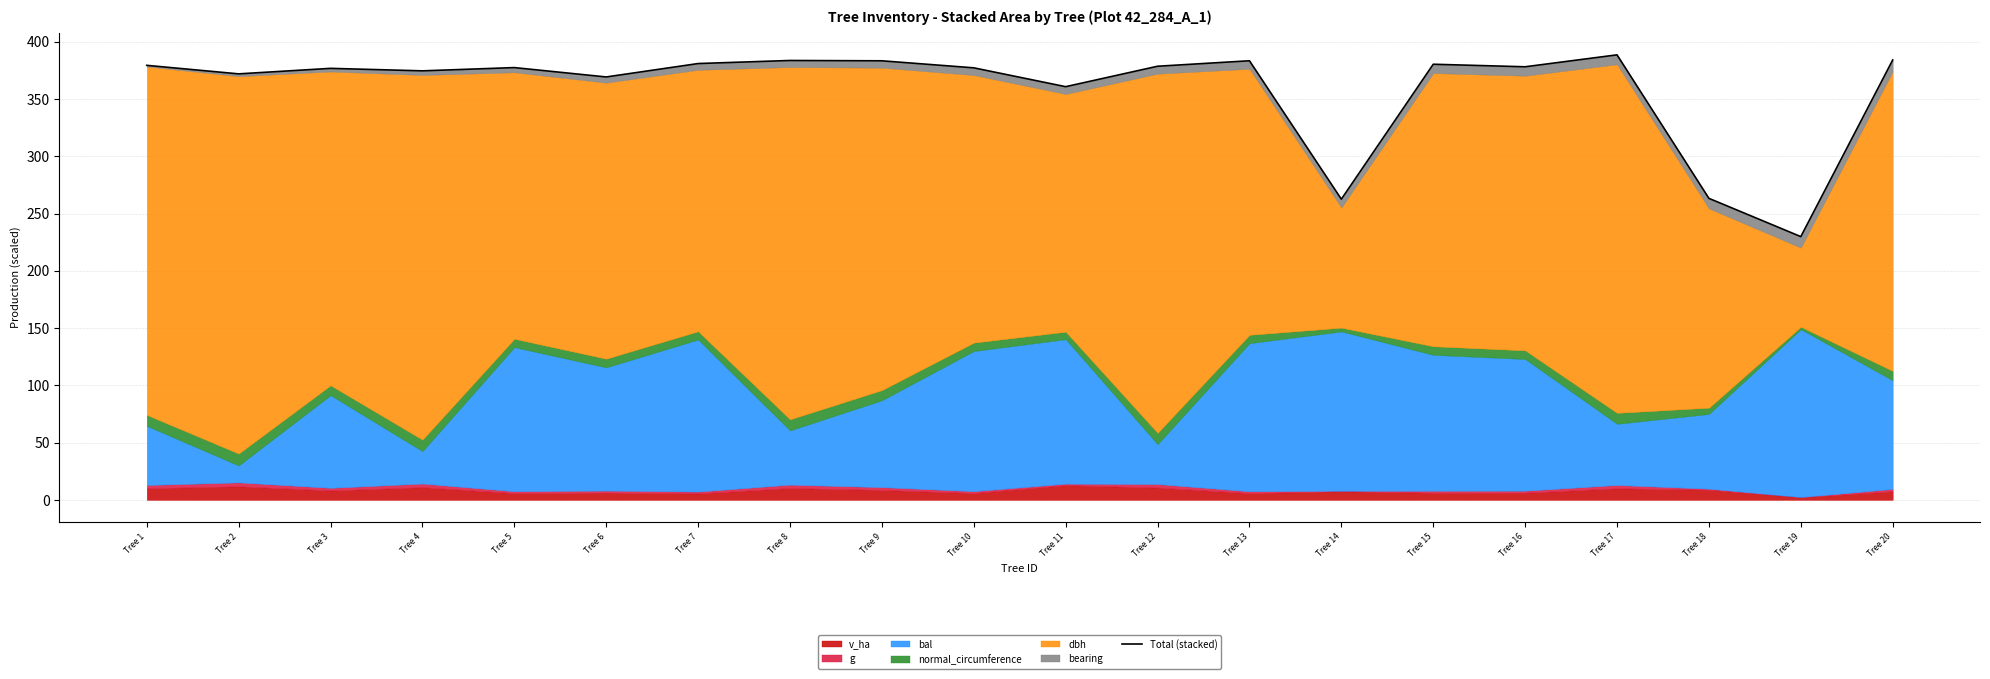

The value at Tree 8 is 383.7. True or false?

True